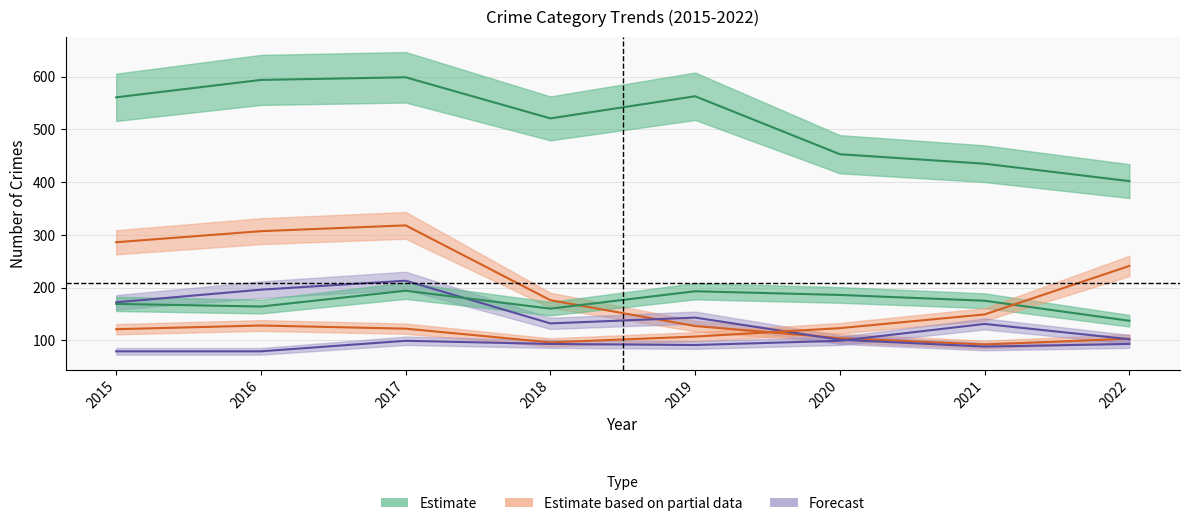

Rank the series at 2016 from lowest to highest value.

Aggravated Assault, Motor Vehicle Theft, Aggravated Battery, Robbery, Burglary, Theft